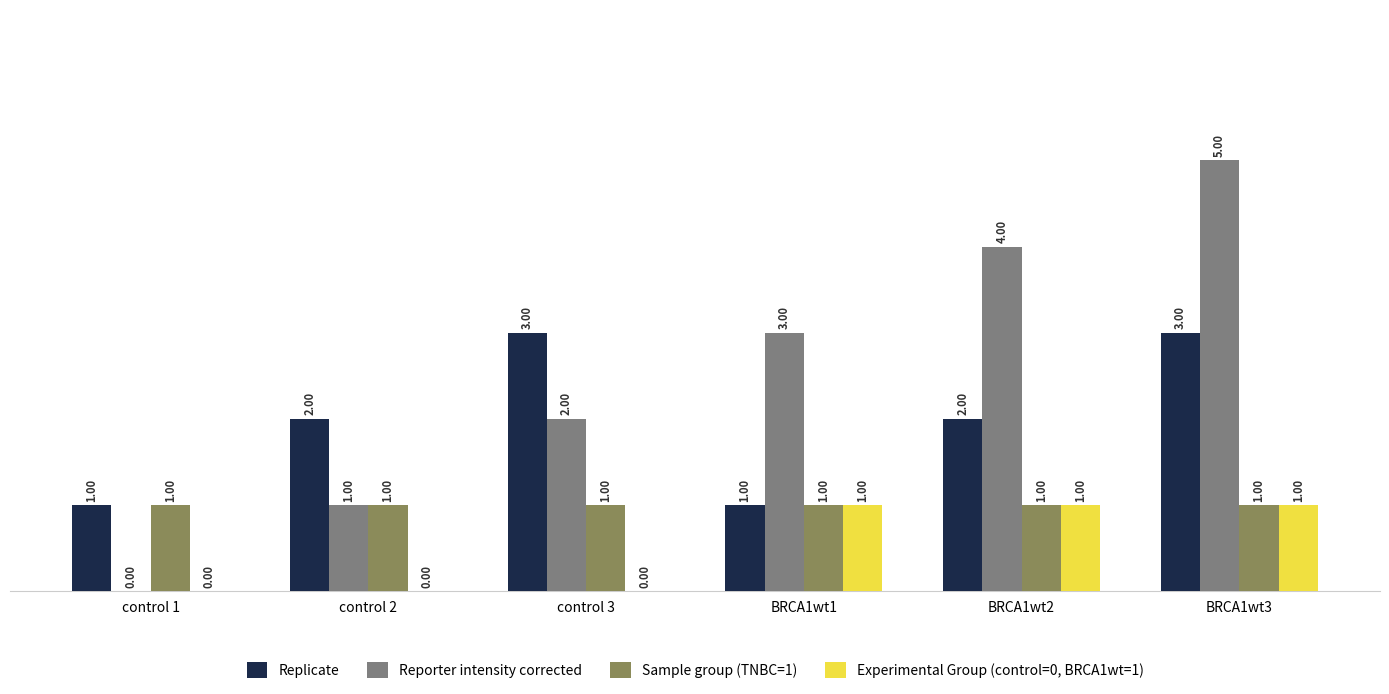

Is the value of Reporter intensity corrected at BRCA1wt3 greater than the value of Experimental Group (control=0, BRCA1wt=1) at BRCA1wt1?

Yes